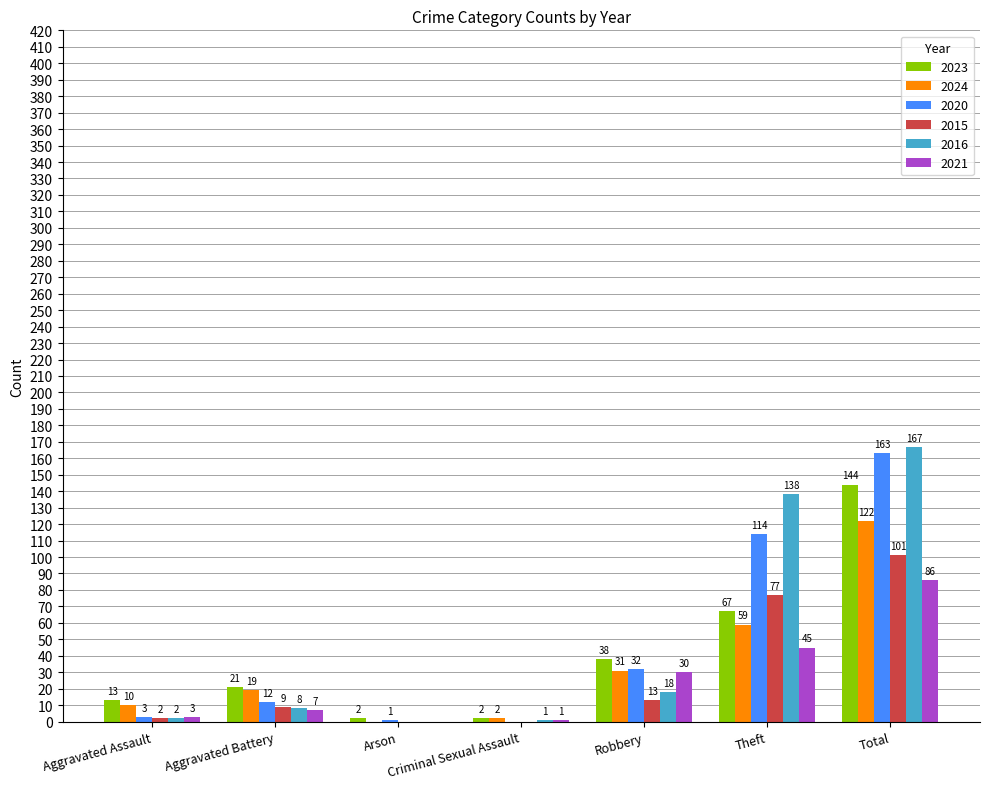

Which series has the widest spread of values?

2016